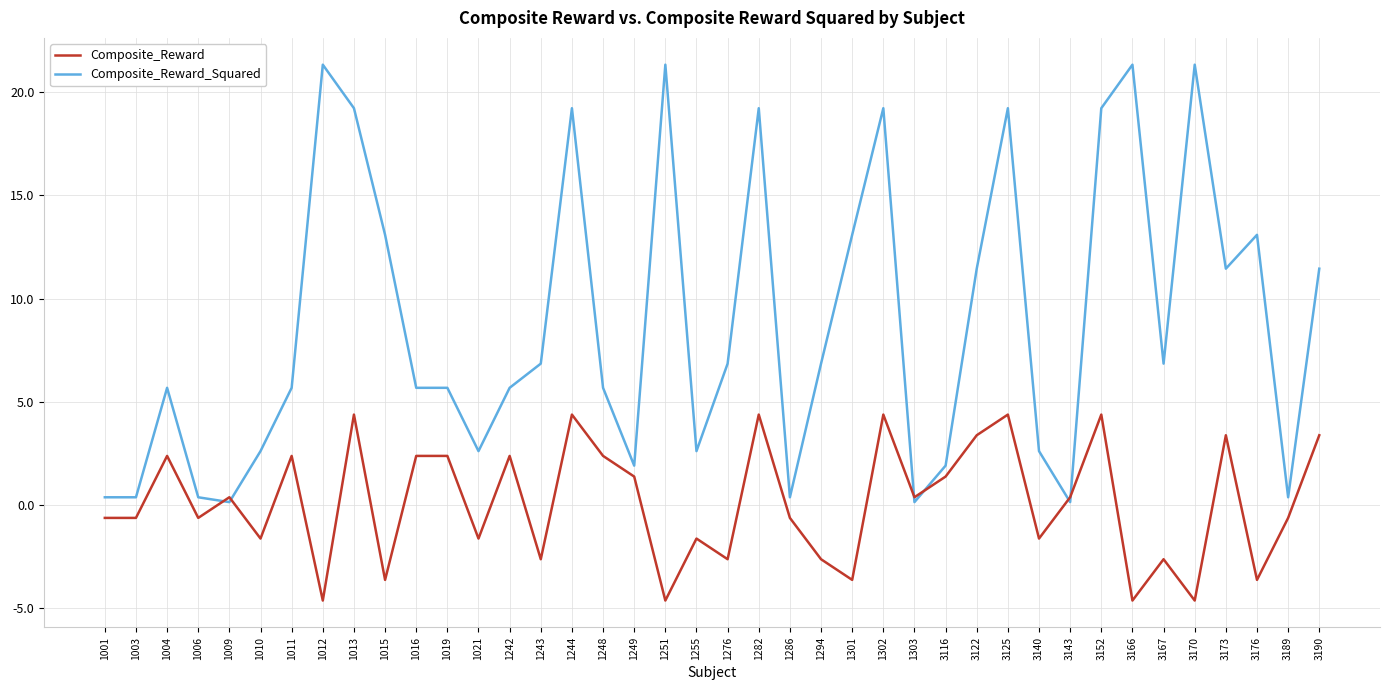

Reading right to left, list all the values displayed in this chart.

Composite_Reward: 3.4	-0.6	-3.6	3.4	-4.6	-2.6	-4.6	4.4	0.4	-1.6	4.4	3.4	1.4	0.4	4.4	-3.6	-2.6	-0.6	4.4	-2.6	-1.6	-4.6	1.4	2.4	4.4	-2.6	2.4	-1.6	2.4	2.4	-3.6	4.4	-4.6	2.4	-1.6	0.4	-0.6	2.4	-0.6	-0.6
Composite_Reward_Squared: 11.4	0.4	13.1	11.4	21.3	6.8	21.3	19.2	0.1	2.6	19.2	11.4	1.9	0.1	19.2	13.1	6.8	0.4	19.2	6.8	2.6	21.3	1.9	5.7	19.2	6.8	5.7	2.6	5.7	5.7	13.1	19.2	21.3	5.7	2.6	0.1	0.4	5.7	0.4	0.4